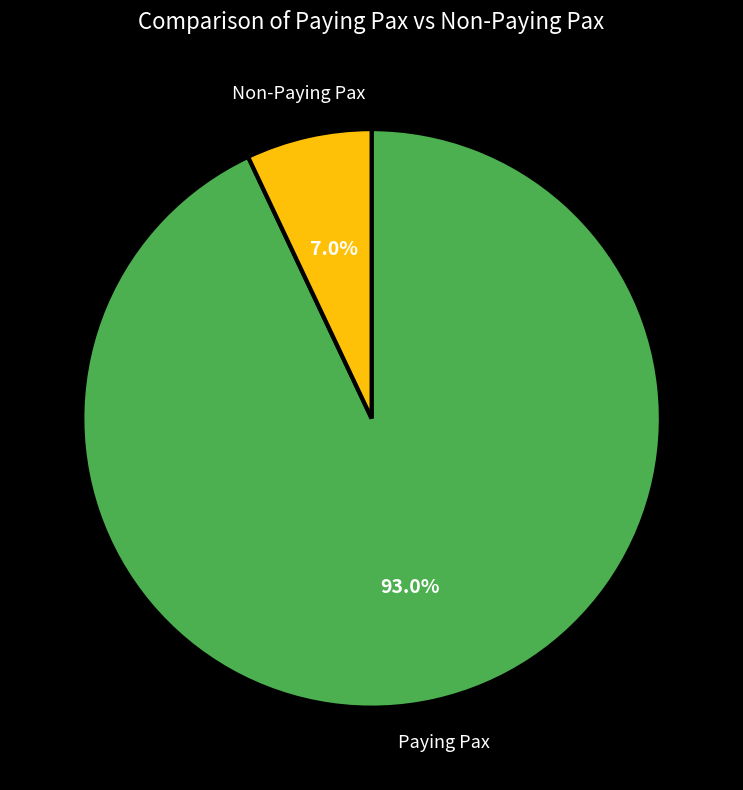

Is there any slice that represents more than half of the pie?

Yes